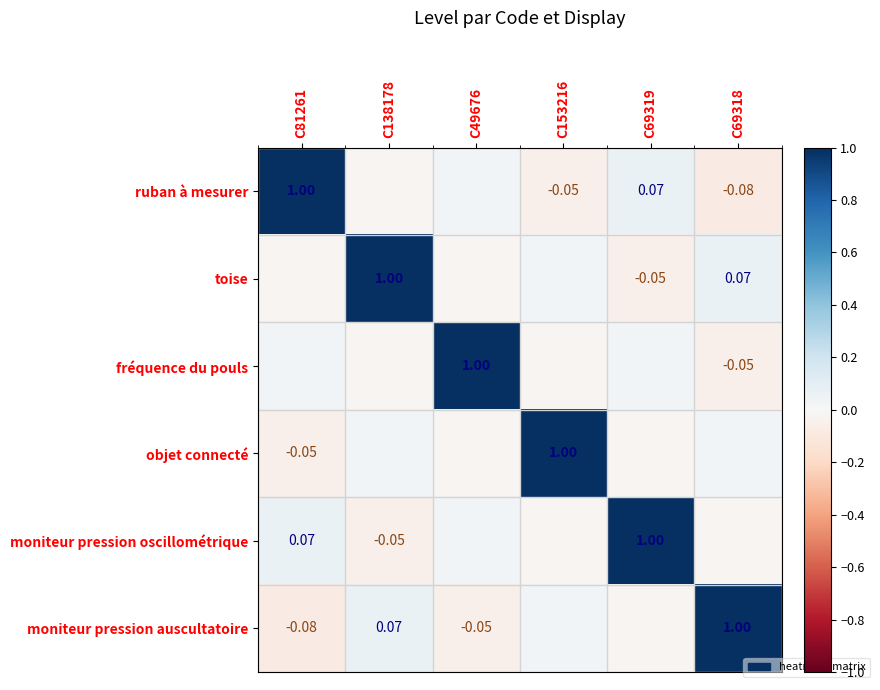

What is the lowest value of the moniteur pression oscillométrique series?

-0.1